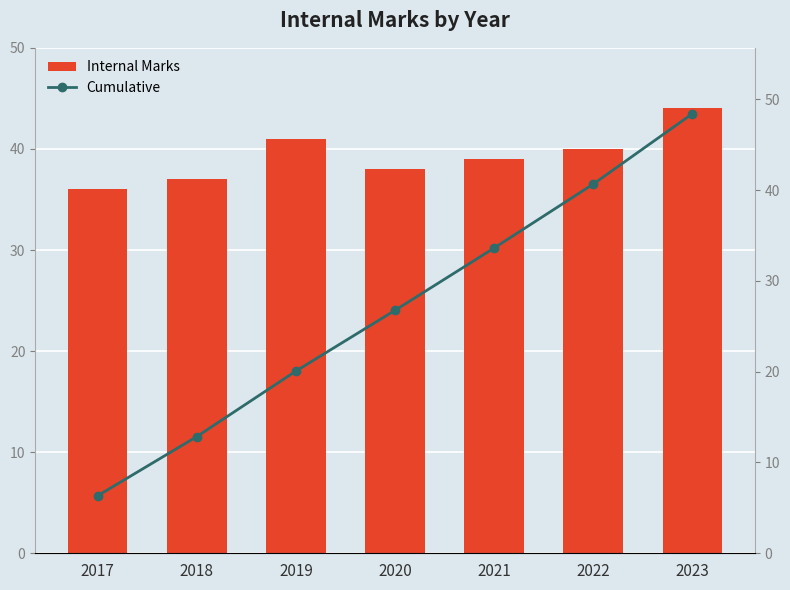

Does the chart contain any negative values?

No